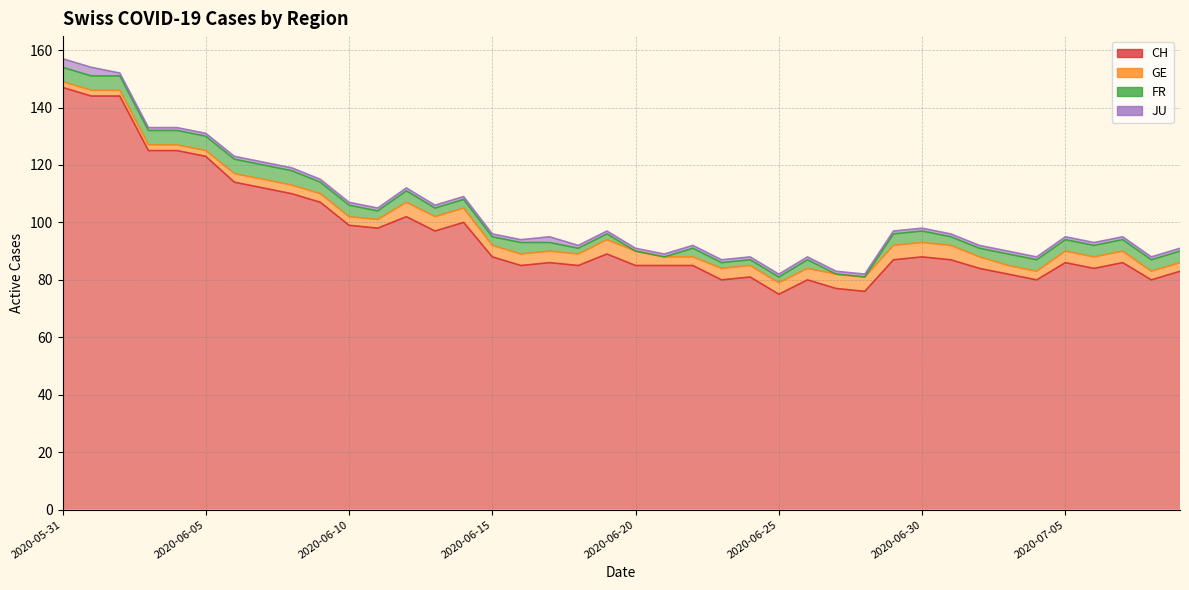

What is the value of the JU point at the 32nd from the left?

1